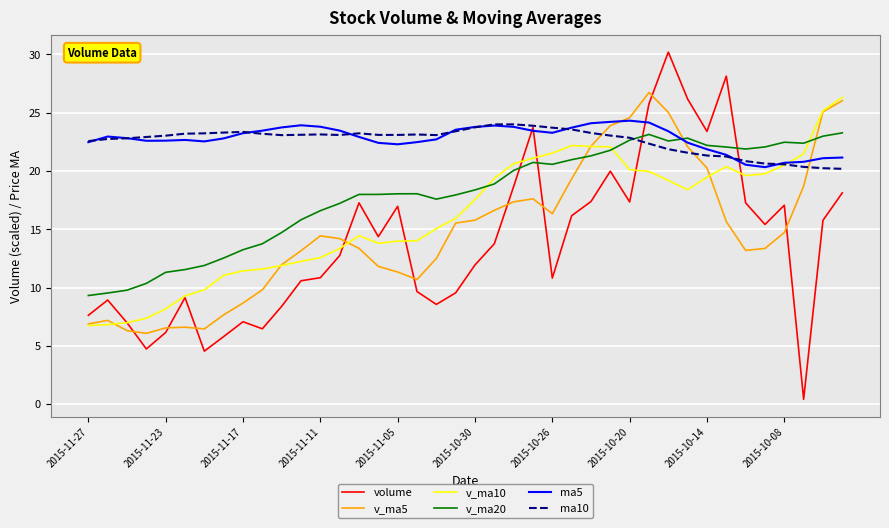

In volume, how many points are higher than both neighbors (excluding endpoints)?

10